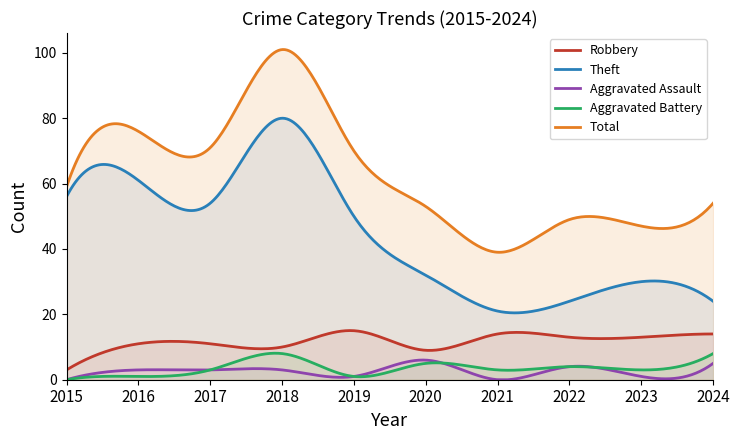

True or false: Aggravated Assault and Robbery cross at least once.

False